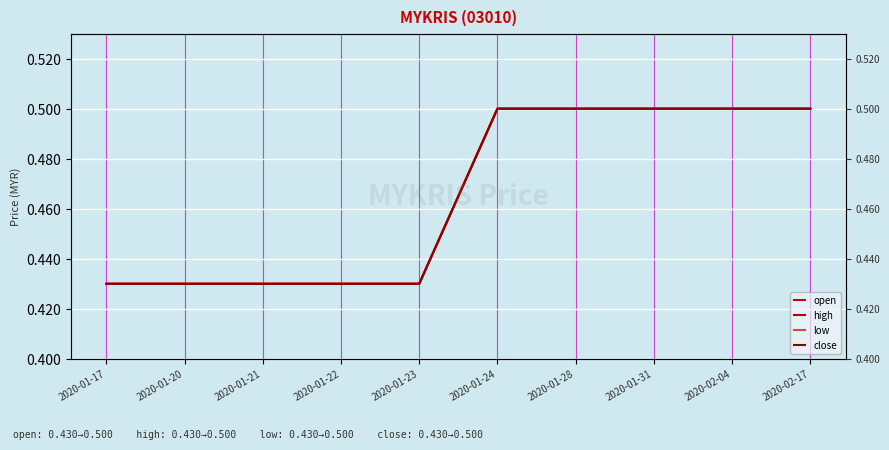

What is the sum of all open values?

4.7